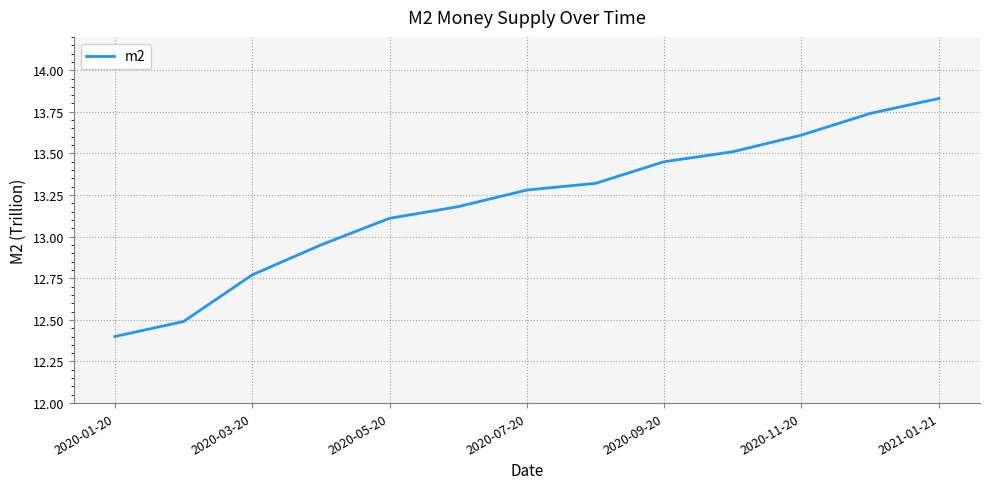

What is the difference between the maximum and minimum values?

1.4